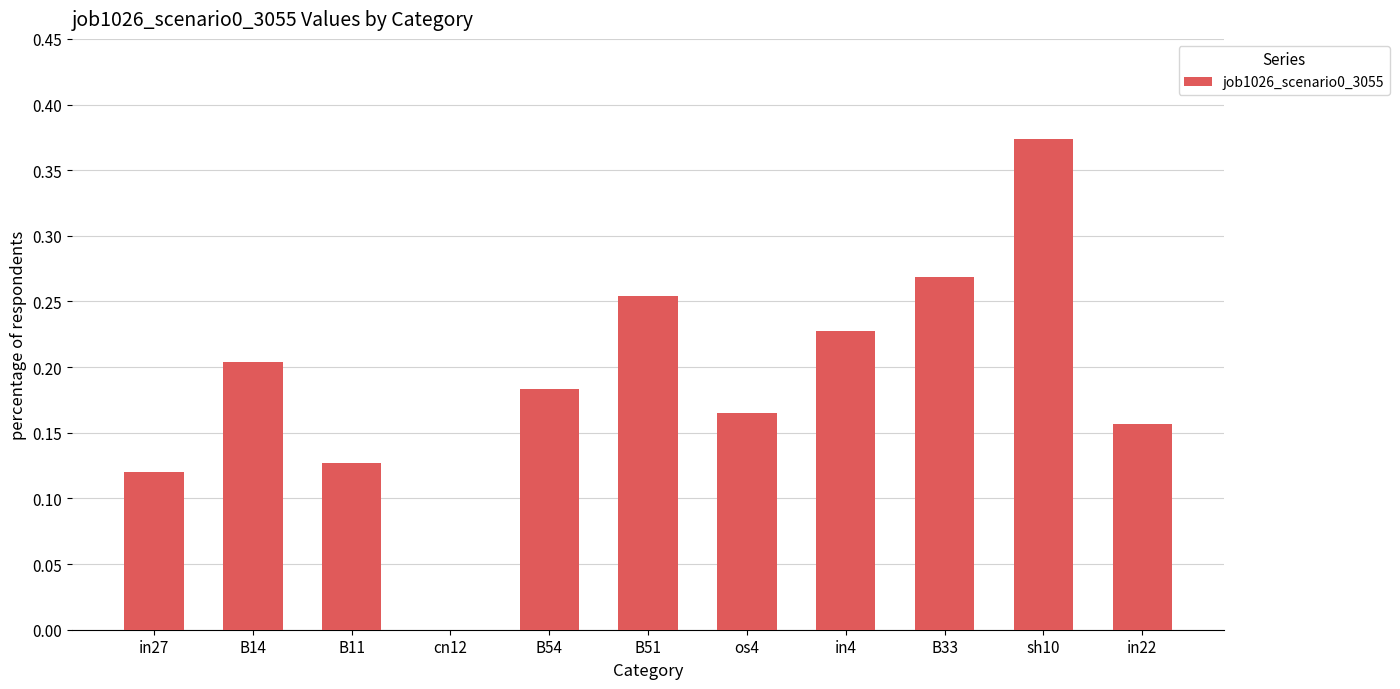

What is the sum of all values?

2.1